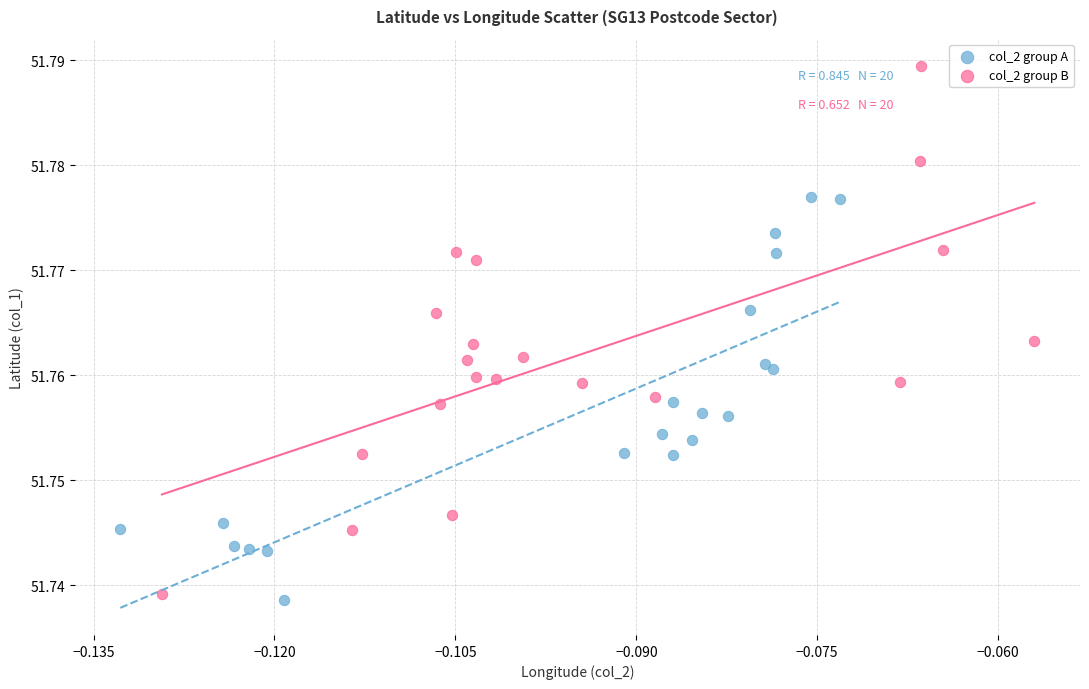

Which series reaches the minimum Y coordinate?

col_2 group A